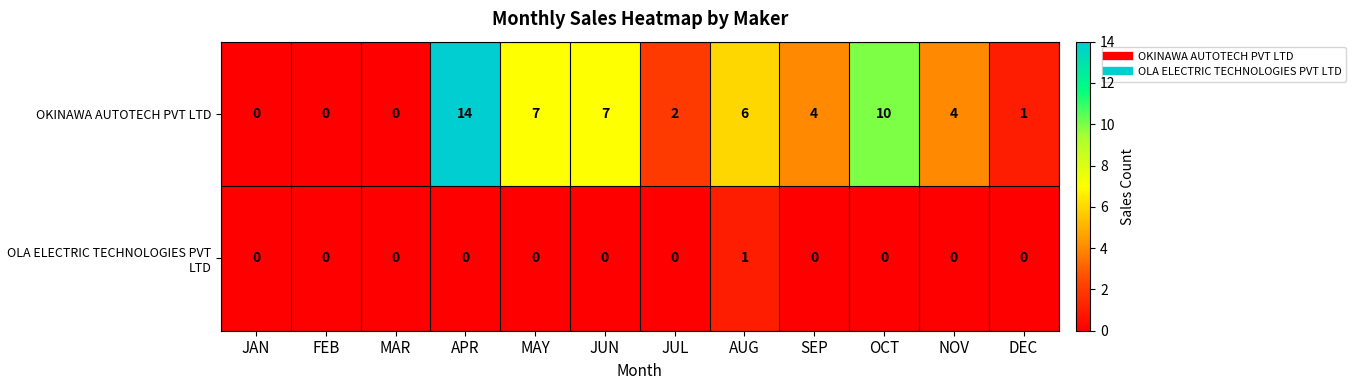

What is the greatest value displayed?

14